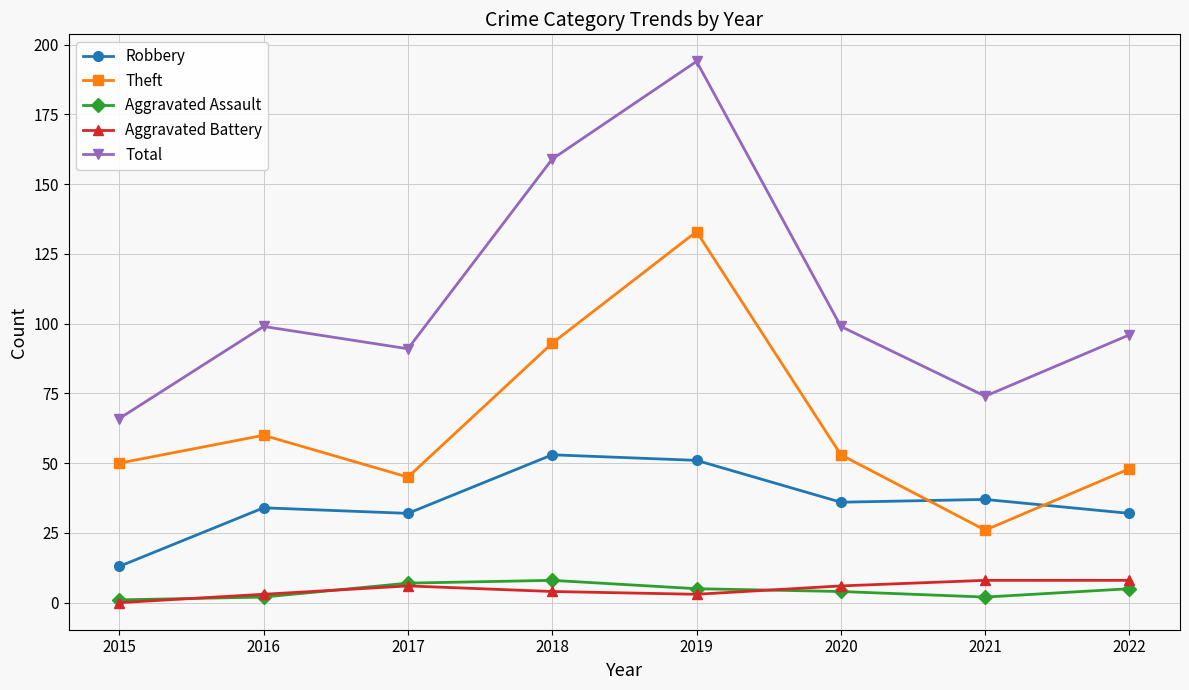

Reading left to right, list all the values displayed in this chart.

Robbery: 2015=13	2016=34	2017=32	2018=53	2019=51	2020=36	2021=37	2022=32
Theft: 2015=50	2016=60	2017=45	2018=93	2019=133	2020=53	2021=26	2022=48
Aggravated Assault: 2015=1	2016=2	2017=7	2018=8	2019=5	2020=4	2021=2	2022=5
Aggravated Battery: 2015=0	2016=3	2017=6	2018=4	2019=3	2020=6	2021=8	2022=8
Total: 2015=66	2016=99	2017=91	2018=159	2019=194	2020=99	2021=74	2022=96